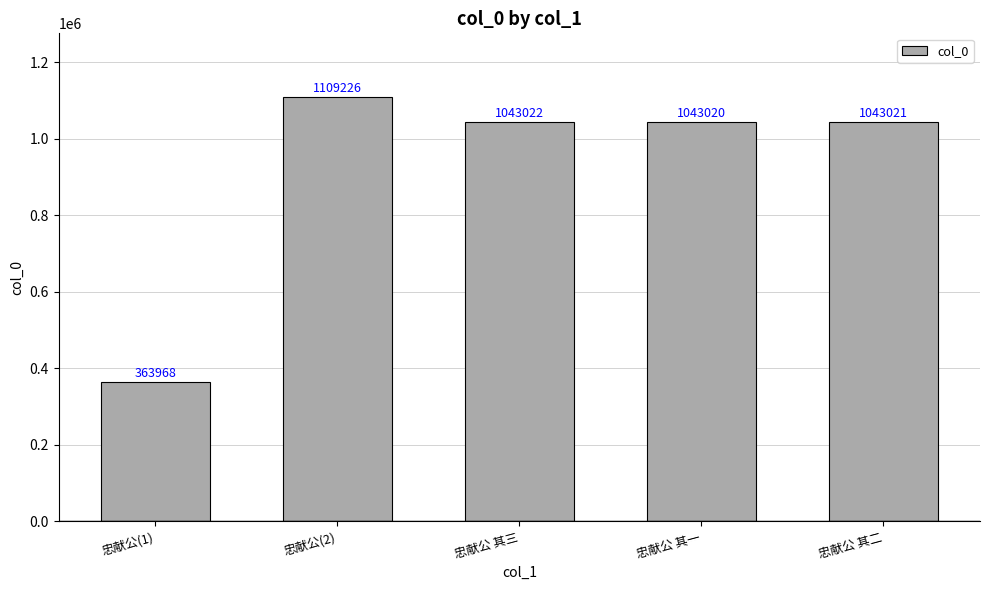

Reading left to right, list all the values displayed in this chart.

忠献公(1)=363968	忠献公(2)=1109226	忠献公 其三=1043022	忠献公 其一=1043020	忠献公 其二=1043021